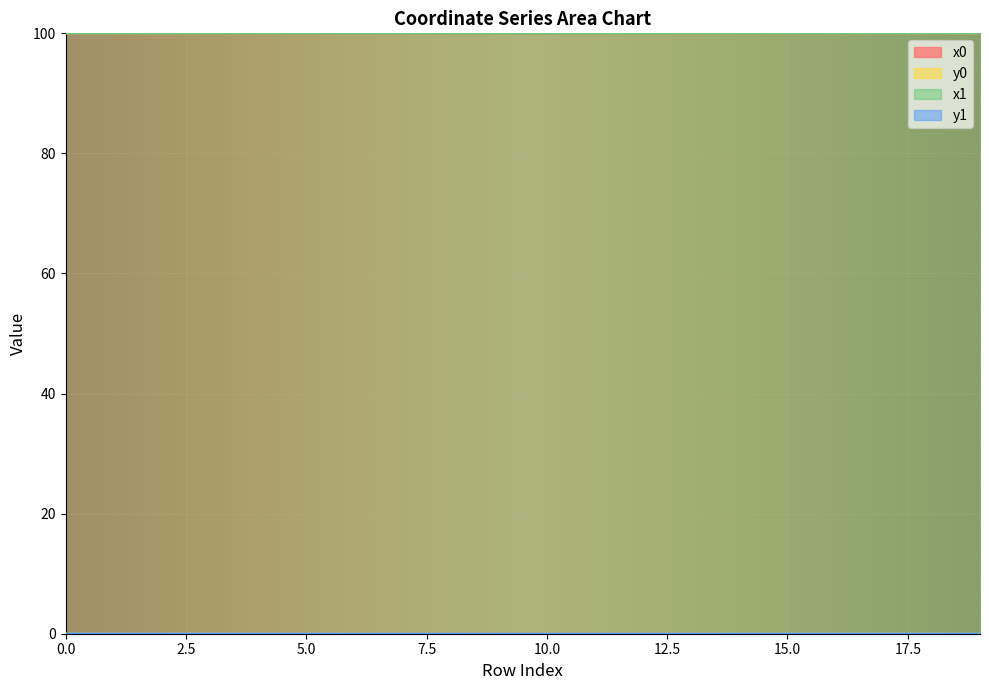

List the series in order of their peak value, lowest first.

y1, y0, x0, x1